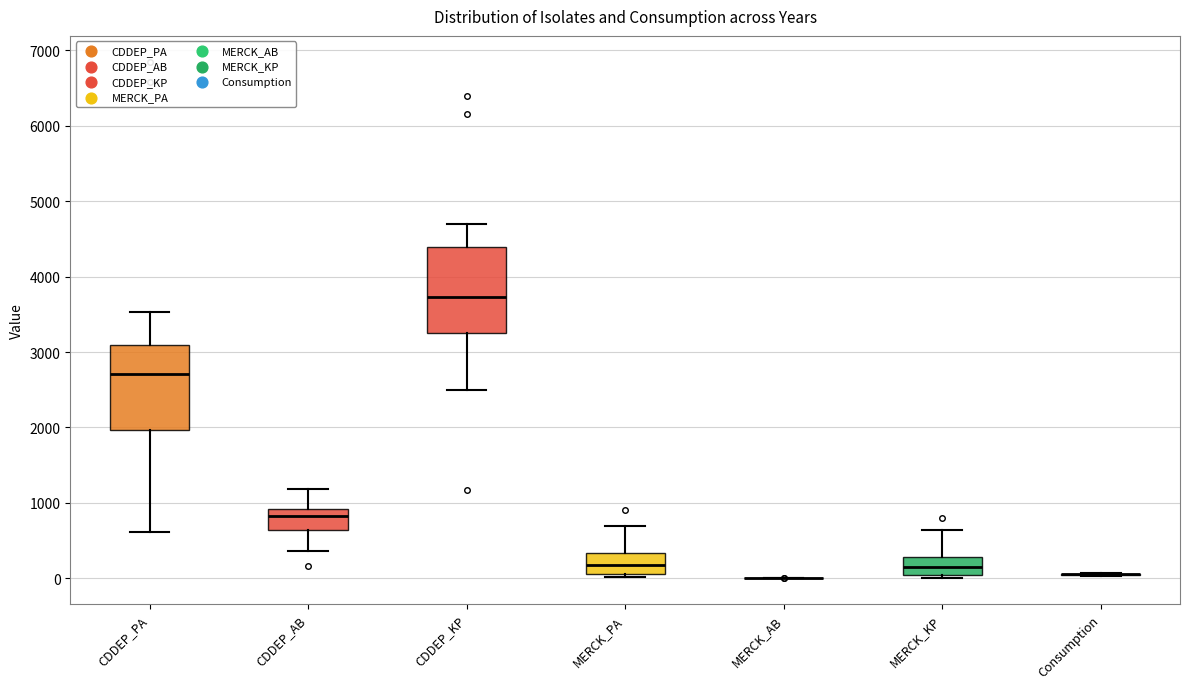

Reading left to right, read every box against the y-axis: the position of its median line, the range the box covers, and the ends of its whiskers. The values are not printed on the chart, so give them approximately, as read against the axis.

CDDEP_PA: median 2700, box 2000 to 3100, whiskers 600 to 3500
CDDEP_AB: median 800, box 600 to 900, whiskers 400 to 1200
CDDEP_KP: median 3700, box 3300 to 4400, whiskers 2500 to 4700
MERCK_PA: median 200, box 100 to 300, whiskers 0 to 700
MERCK_AB: box collapsed to a line at 0, whiskers 0 to 0
MERCK_KP: median 200, box 0 to 300, whiskers 0 (just below the box's lower edge) to 600
Consumption: box collapsed to a line at 100, whiskers 0 to 100